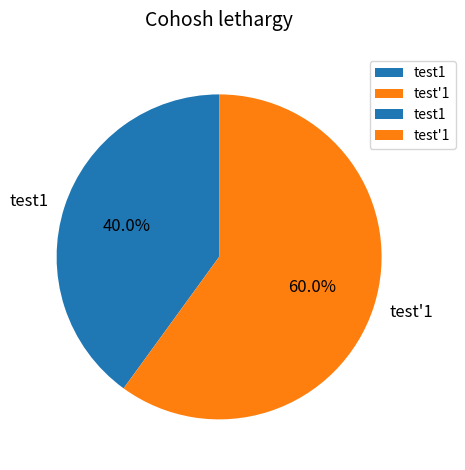

Which slice is the largest?

test'1